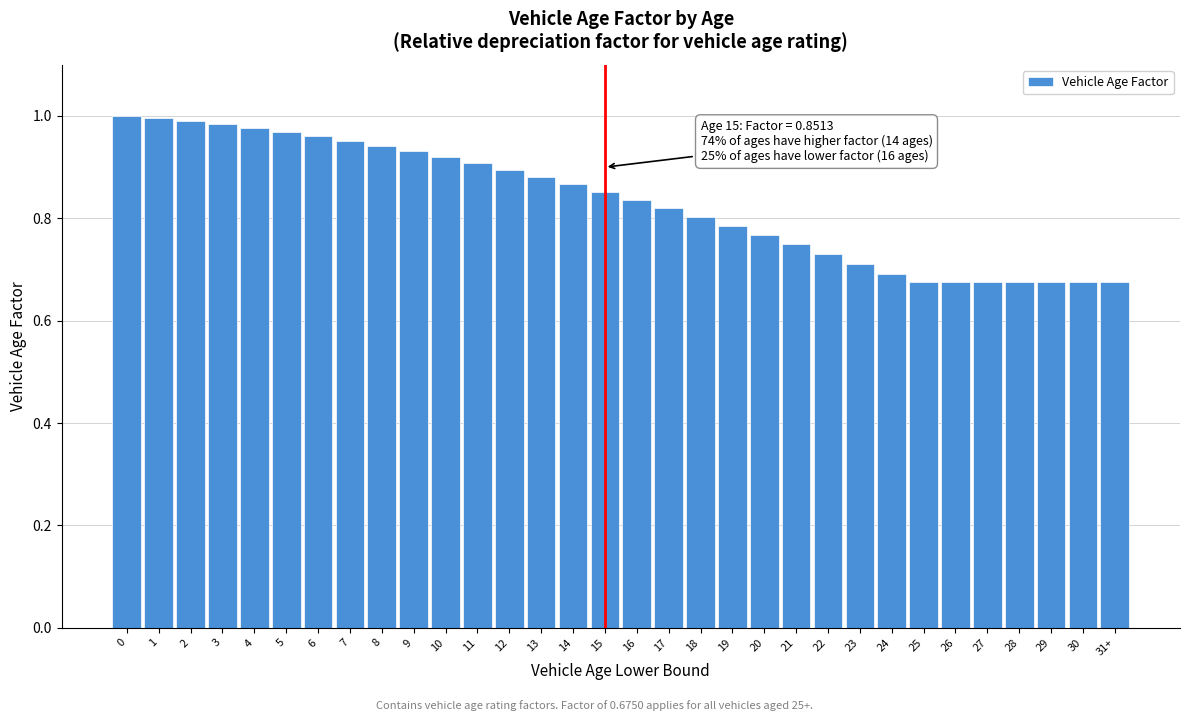

Between 24 and 3, which is larger?

3